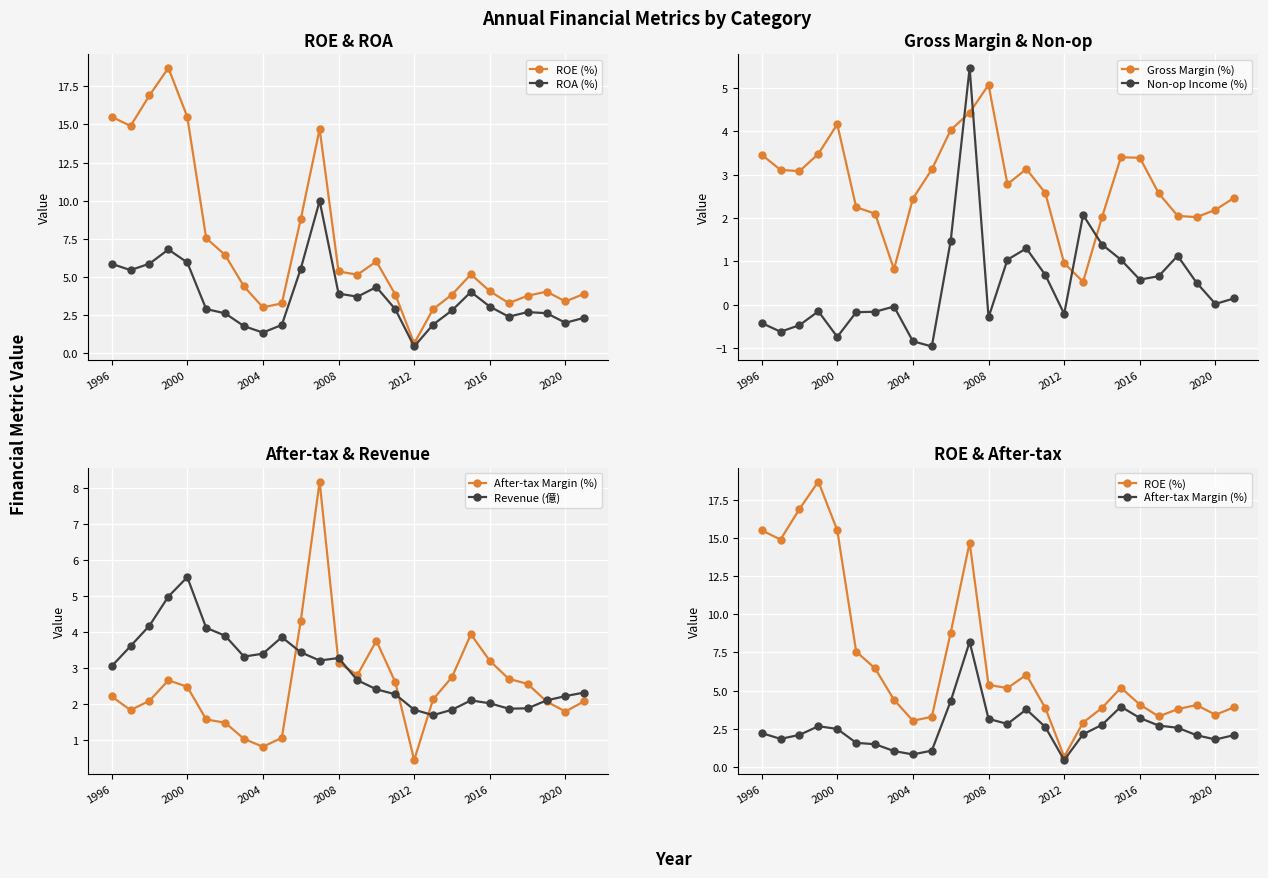

True or false: Gross Margin (%) has more than 0 interior local peaks.

True